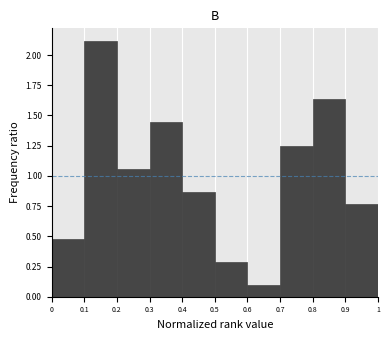

Over which range of the x-axis is the bar tallest?

0.1 to 0.2